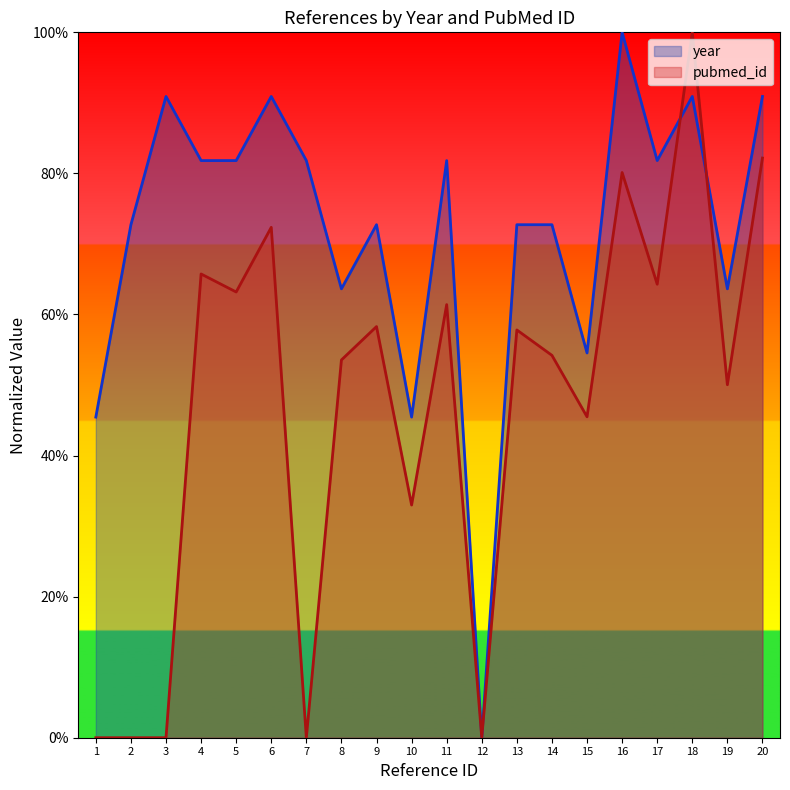

What is the value of the 14th point from the left?

0.7